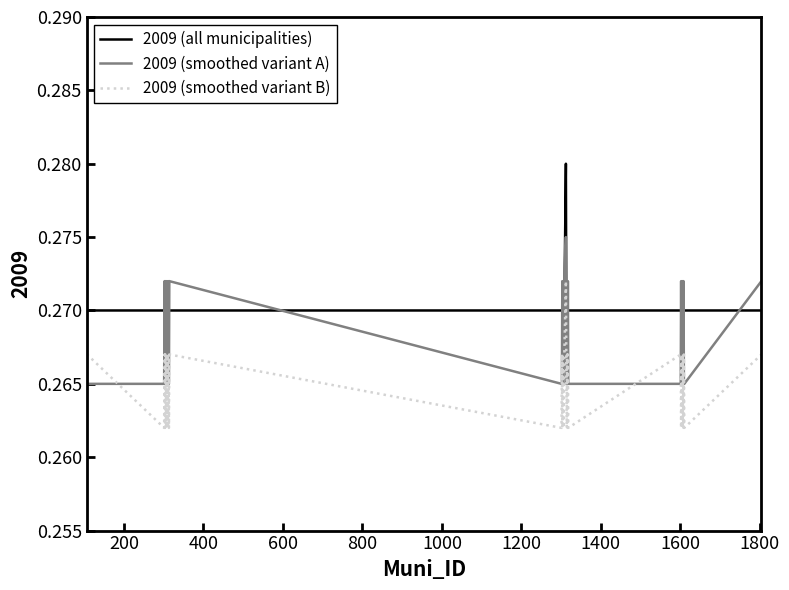

How many times do 2009 (all municipalities) and 2009 (smoothed variant A) cross each other?

26